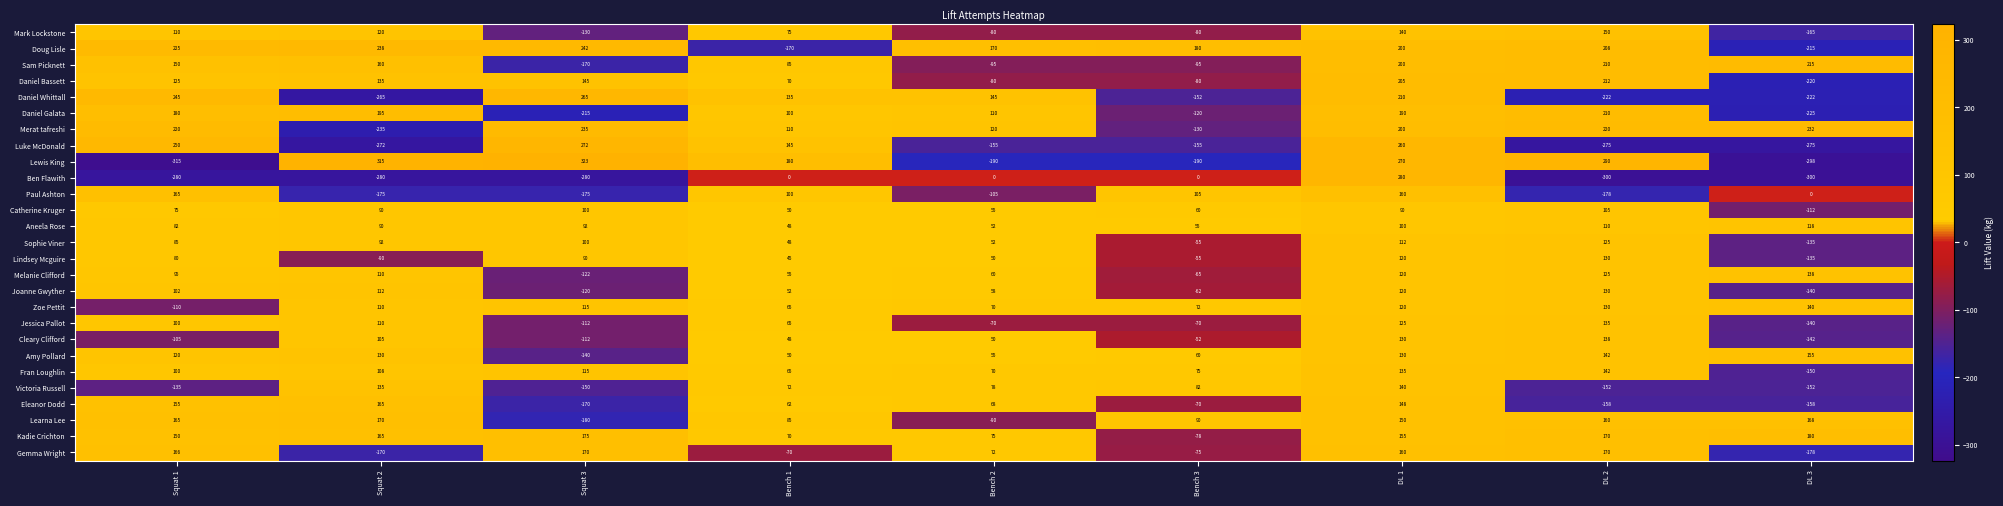

At which label does Gemma Wright first exceed 72?

Squat 1